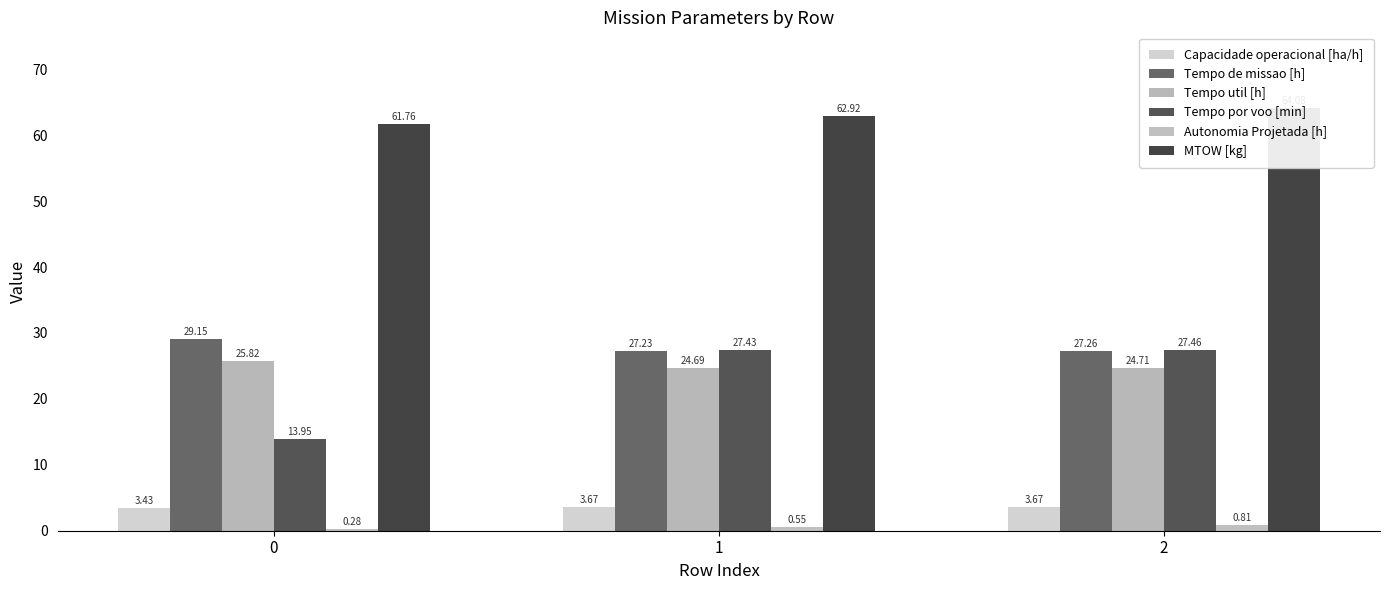

Reading left to right, extract all data points from this chart.

Capacidade operacional [ha/h]: 3.4	3.7	3.7
Tempo de missao [h]: 29.1	27.2	27.3
Tempo util [h]: 25.8	24.7	24.7
Tempo por voo [min]: 13.9	27.4	27.5
Autonomia Projetada [h]: 0.3	0.6	0.8
MTOW [kg]: 61.8	62.9	64.1